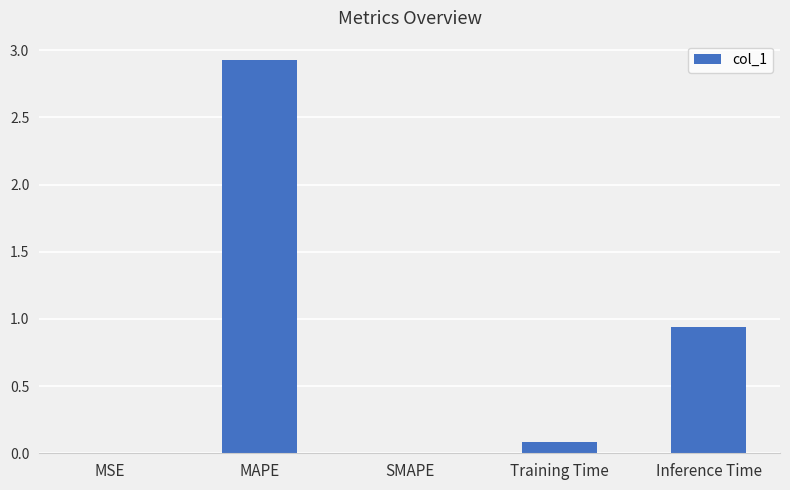

What is the greatest value displayed?

2.9